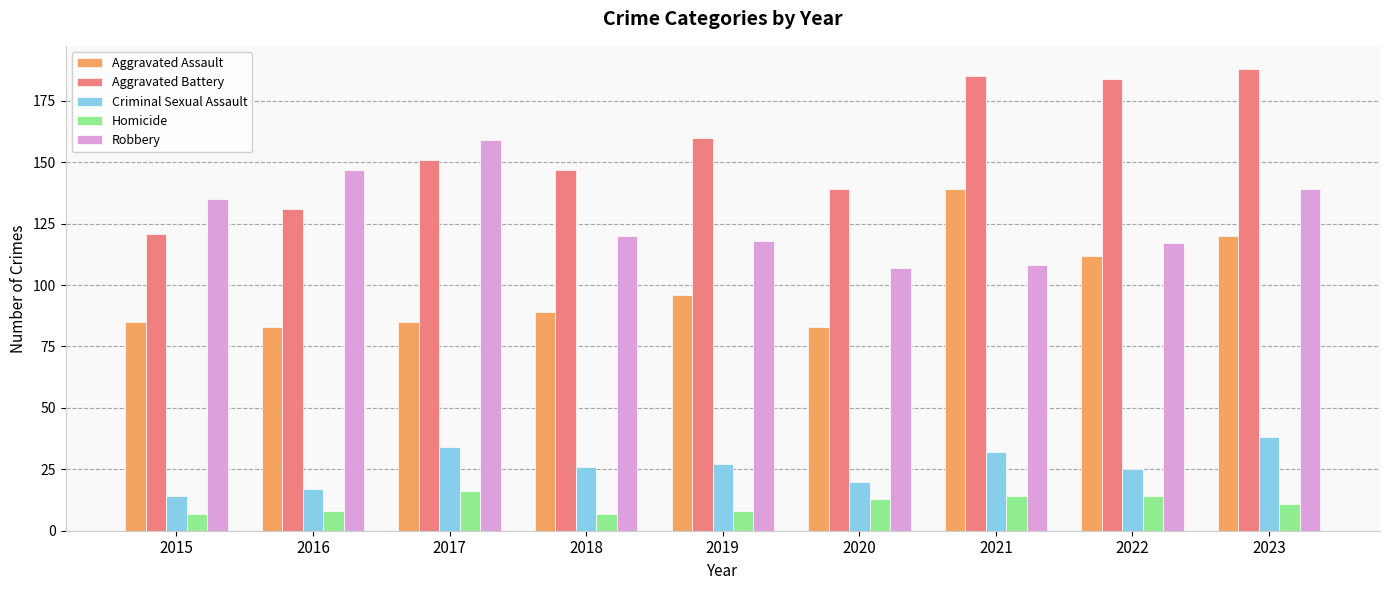

How many bars are there in each group?

5